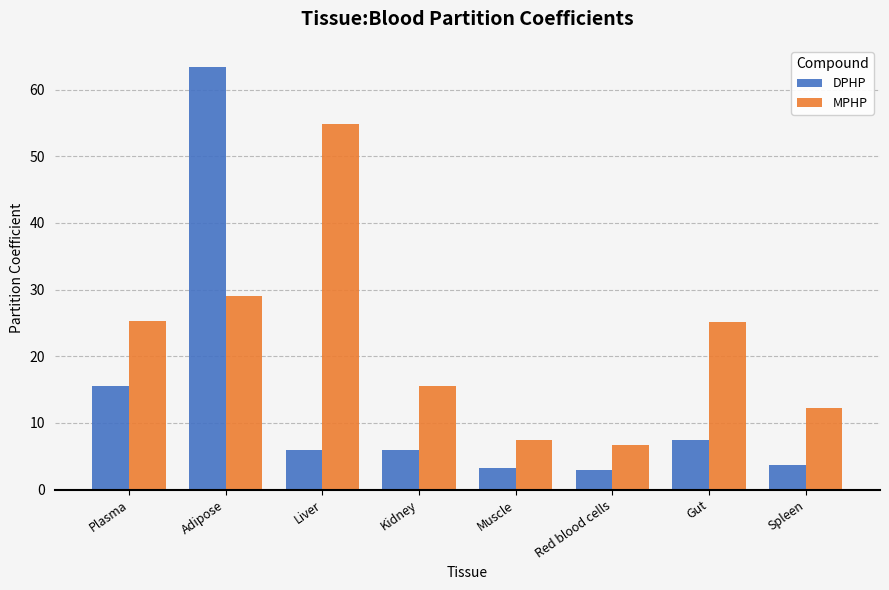

Are the bars horizontal?

No